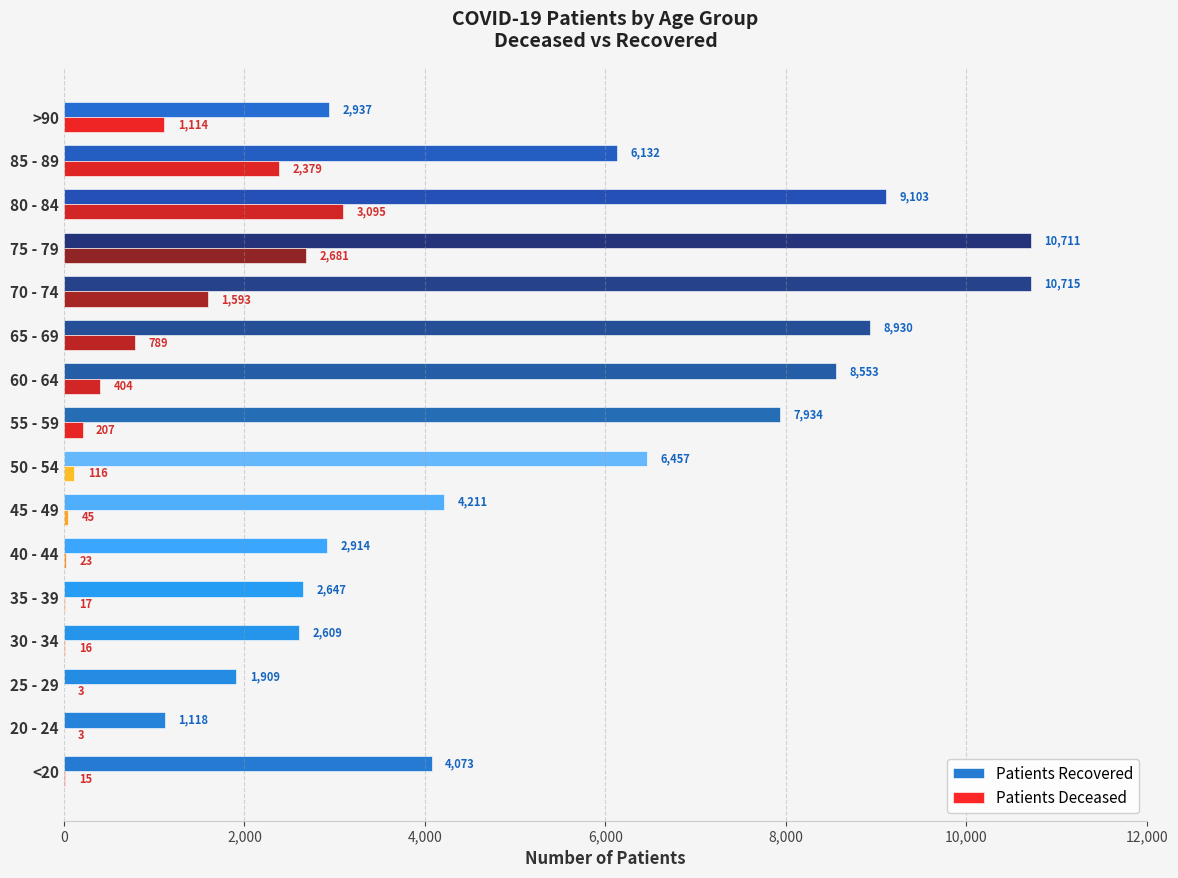

At which category is the sum across all series the highest?

75 - 79